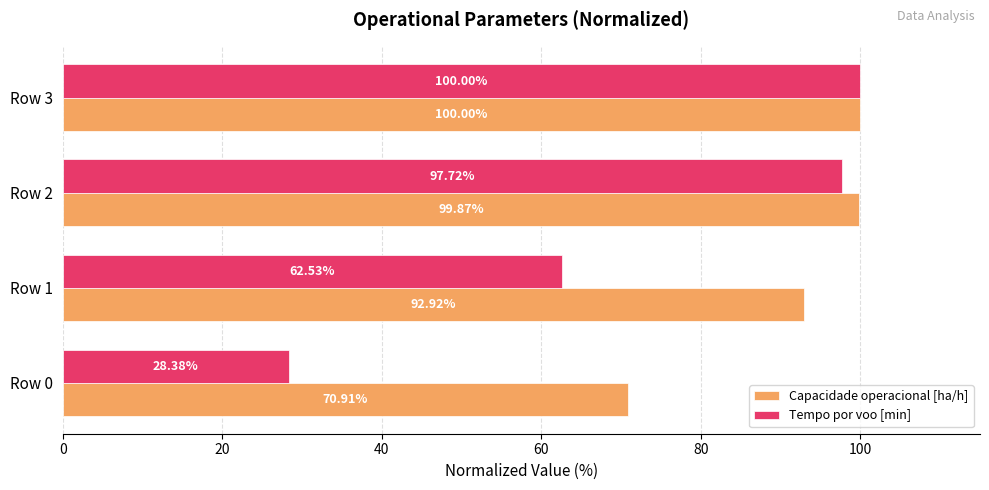

At how many categories does at least one series exceed 88?

3